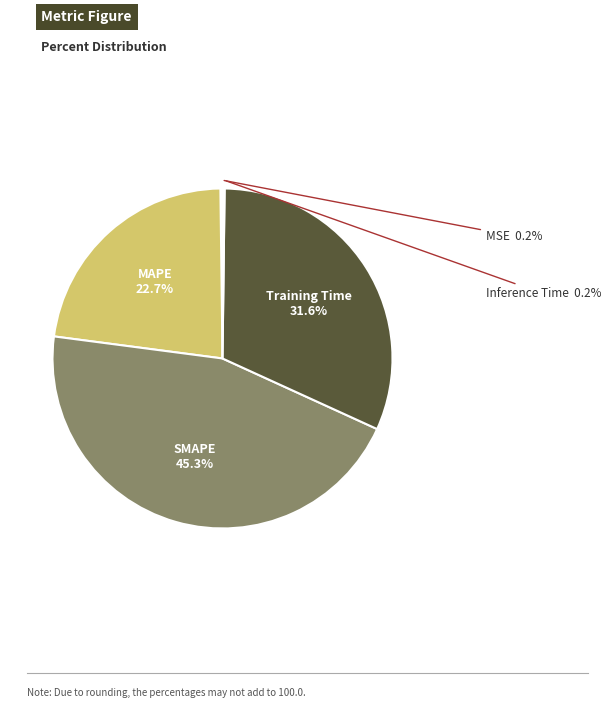

What is the largest slice in the pie chart?

SMAPE